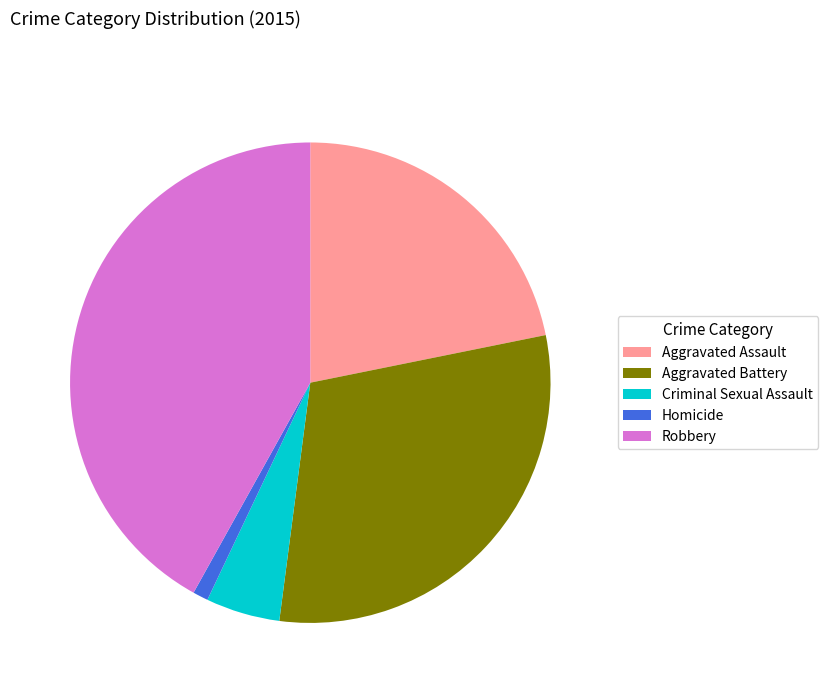

Count the number of slices in the pie.

5